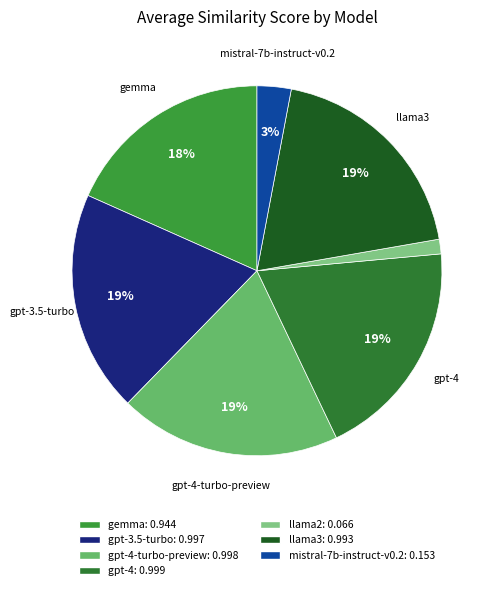

How many segments does this pie chart have?

7